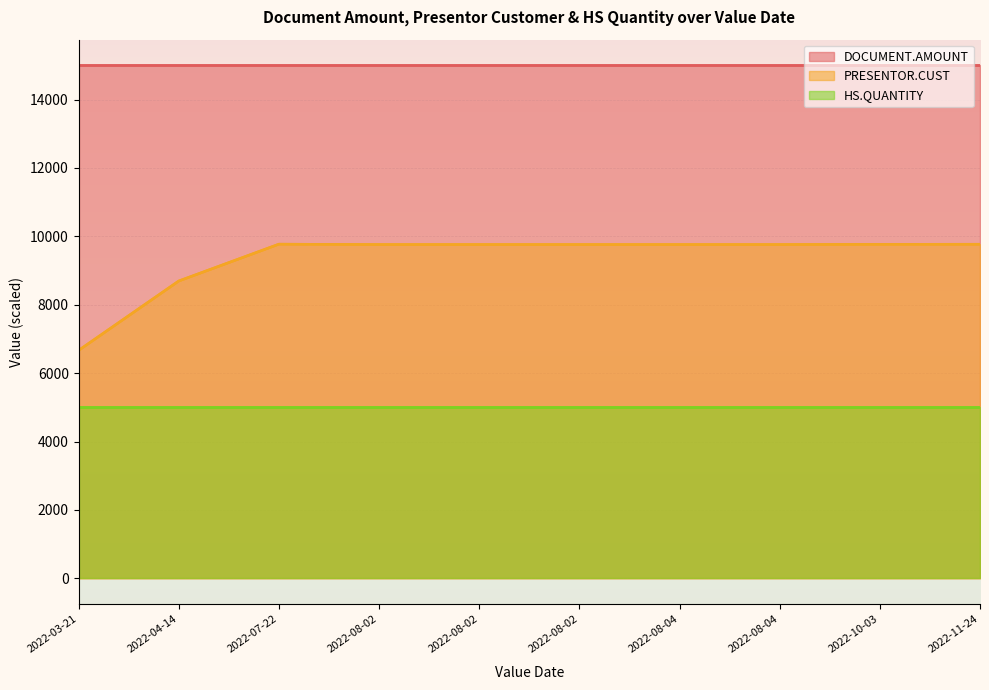

How many lines are shown in the chart?

3